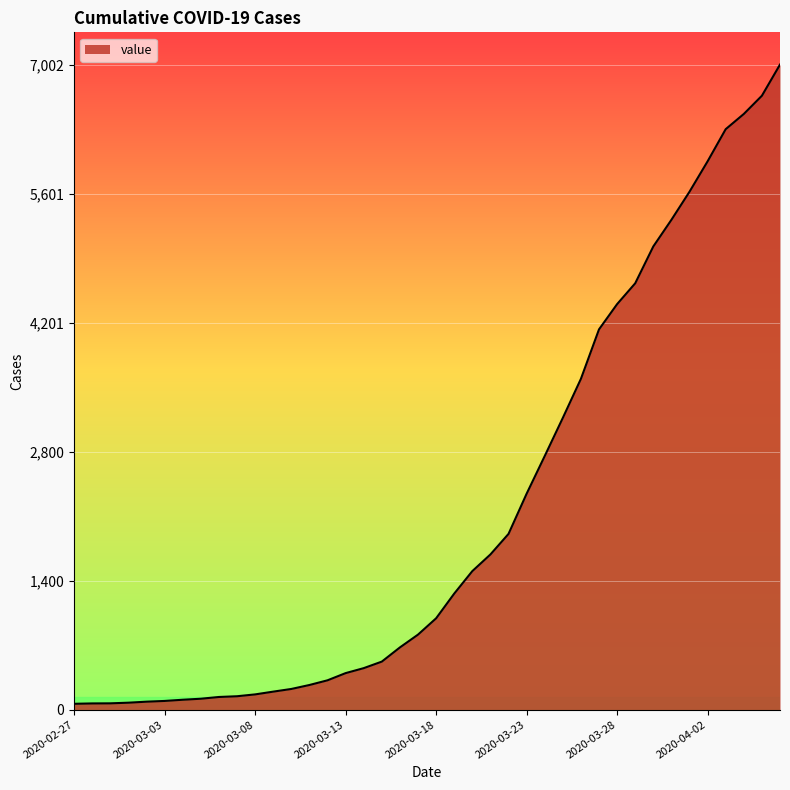

What is the greatest value displayed?

7002